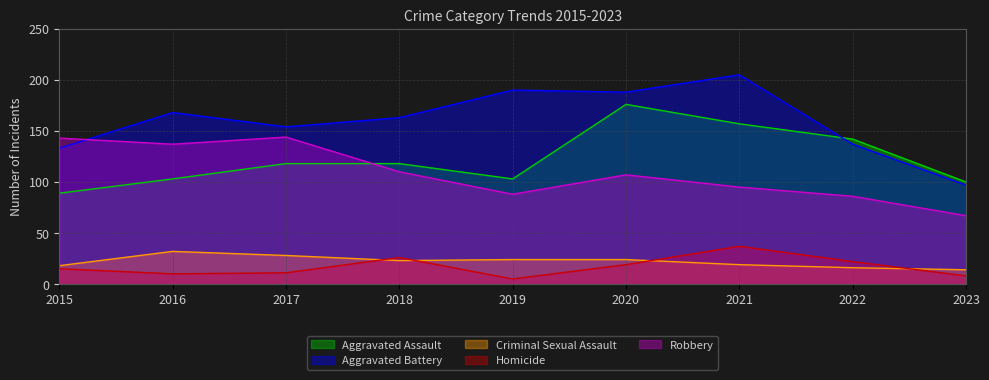

Between 2021 and 2020, which is larger?

2020